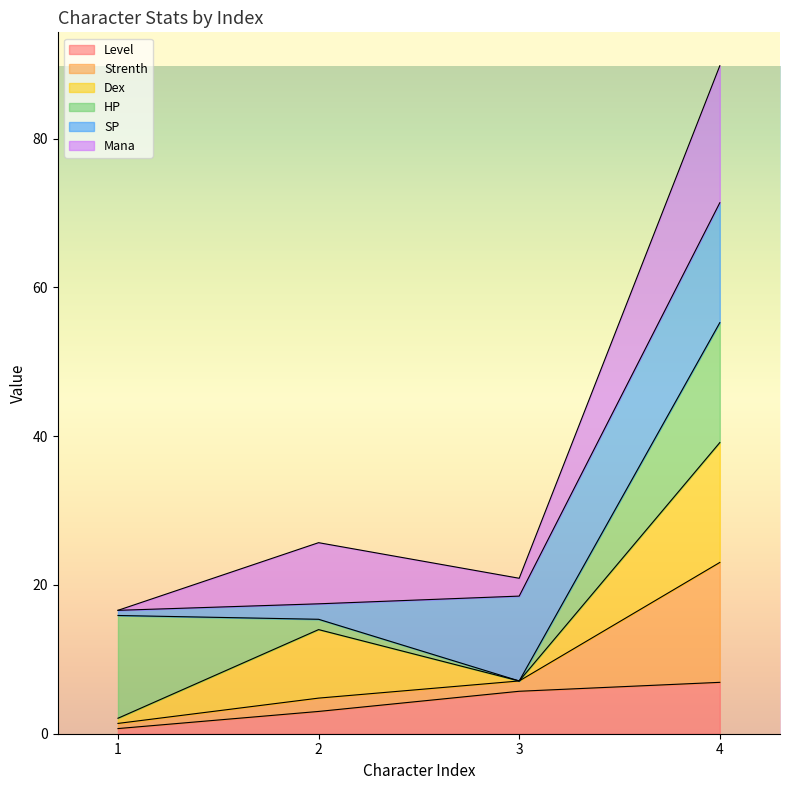

True or false: Strenth has a value of 9.1 at 2.

False